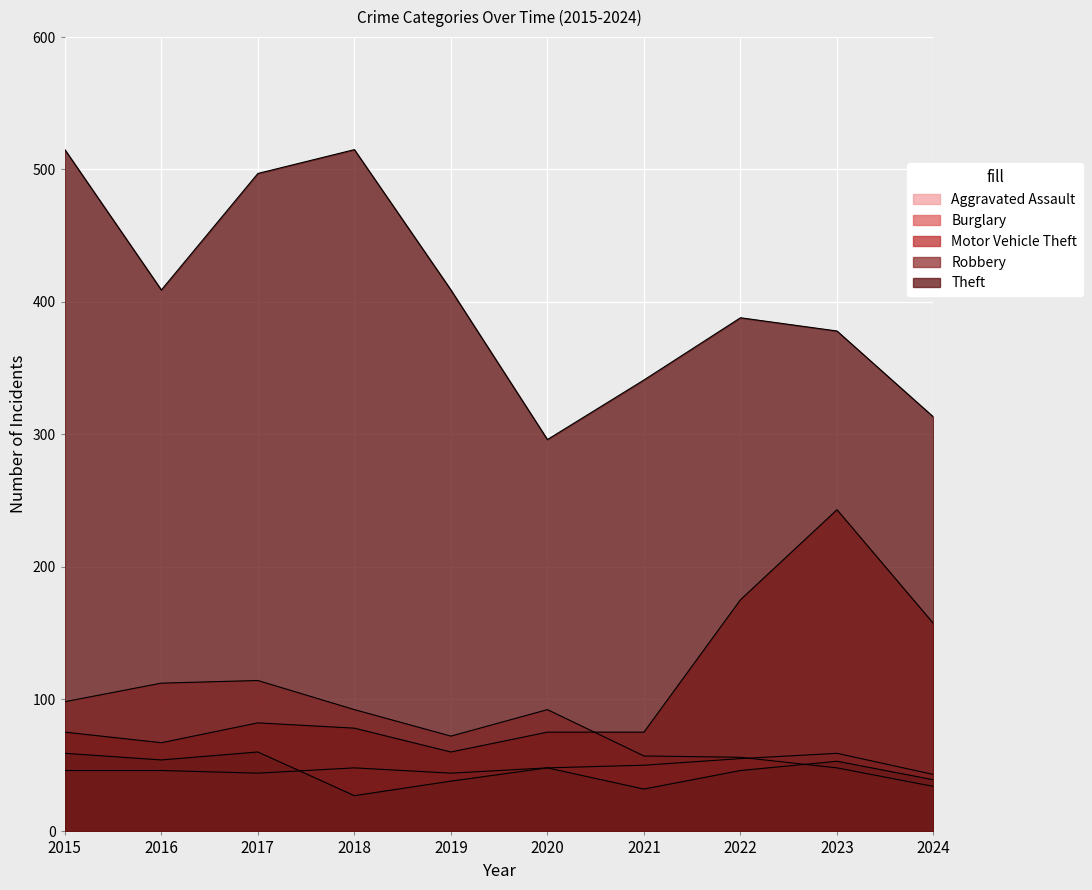

At how many categories does at least one series exceed 198?

10